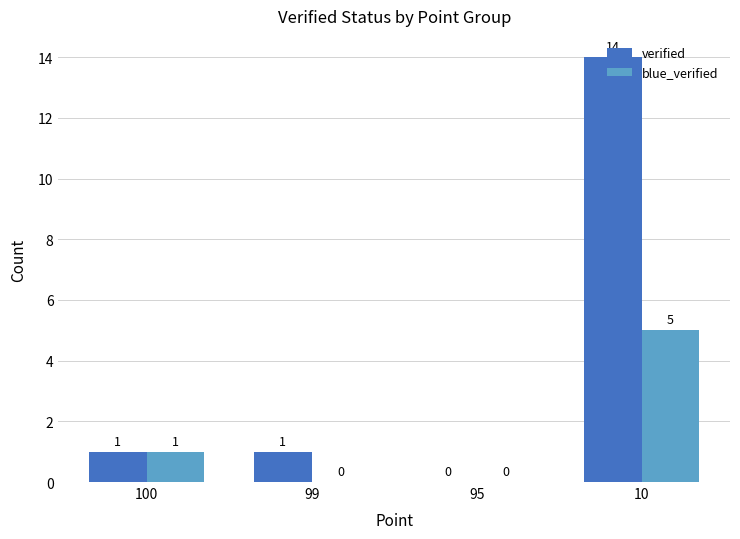

Are the bars grouped side by side (vs. stacked)?

Yes